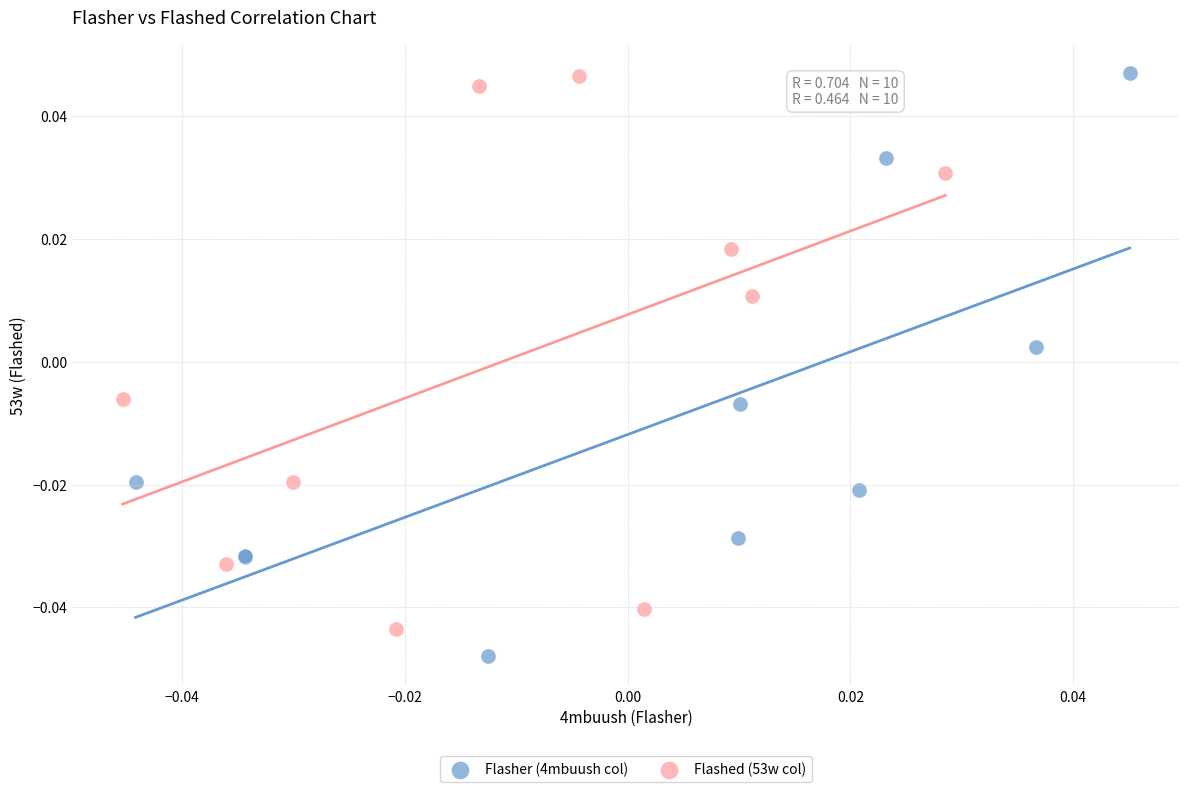

Which series contains the lowest Y value?

Flasher (4mbuush col)